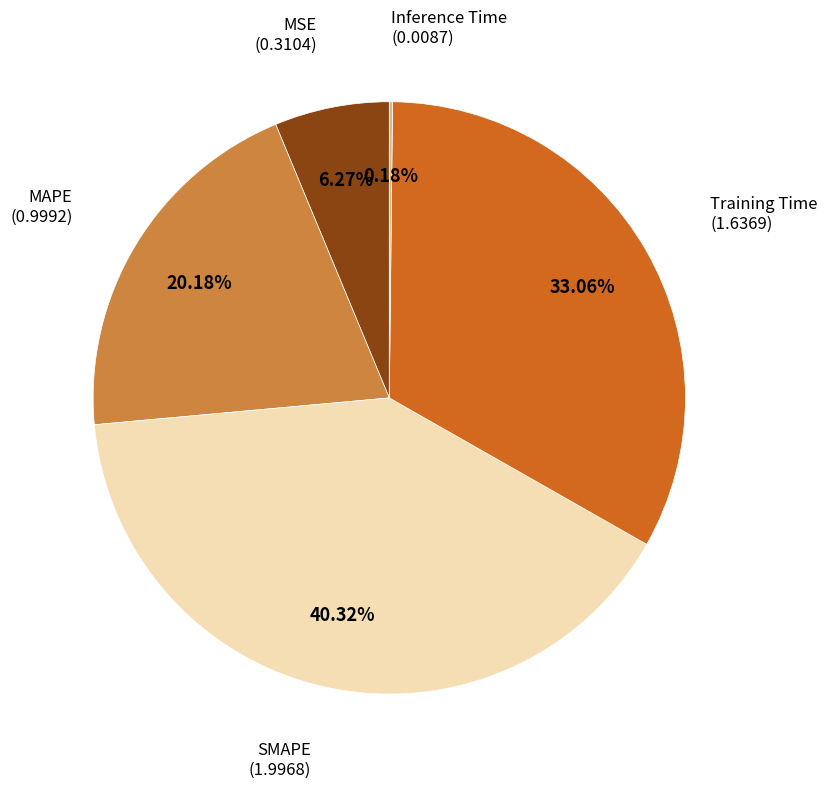

Is there a majority slice in this chart?

No